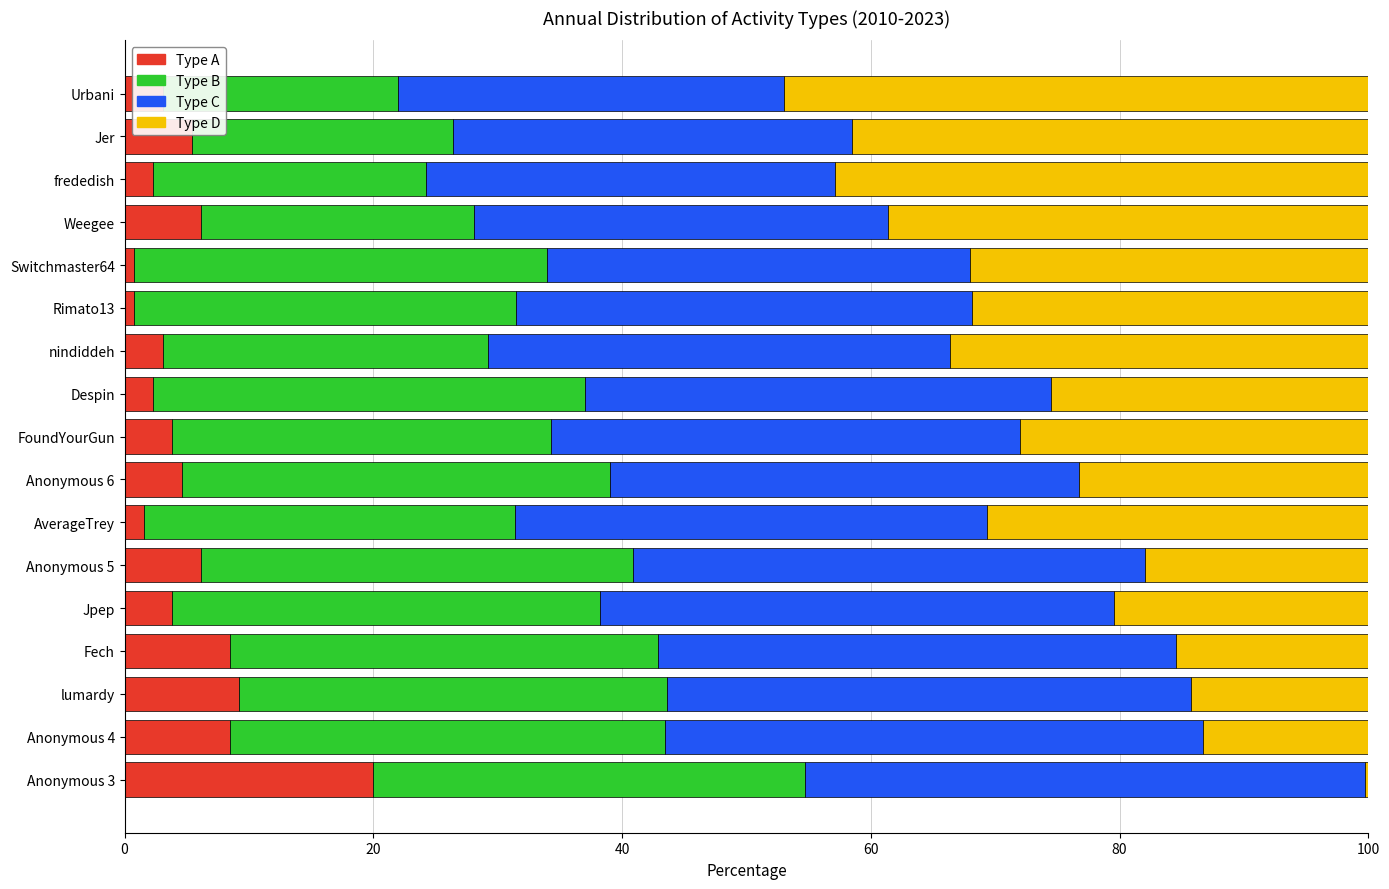

What is the total value across all series at Anonymous 6?

100.0